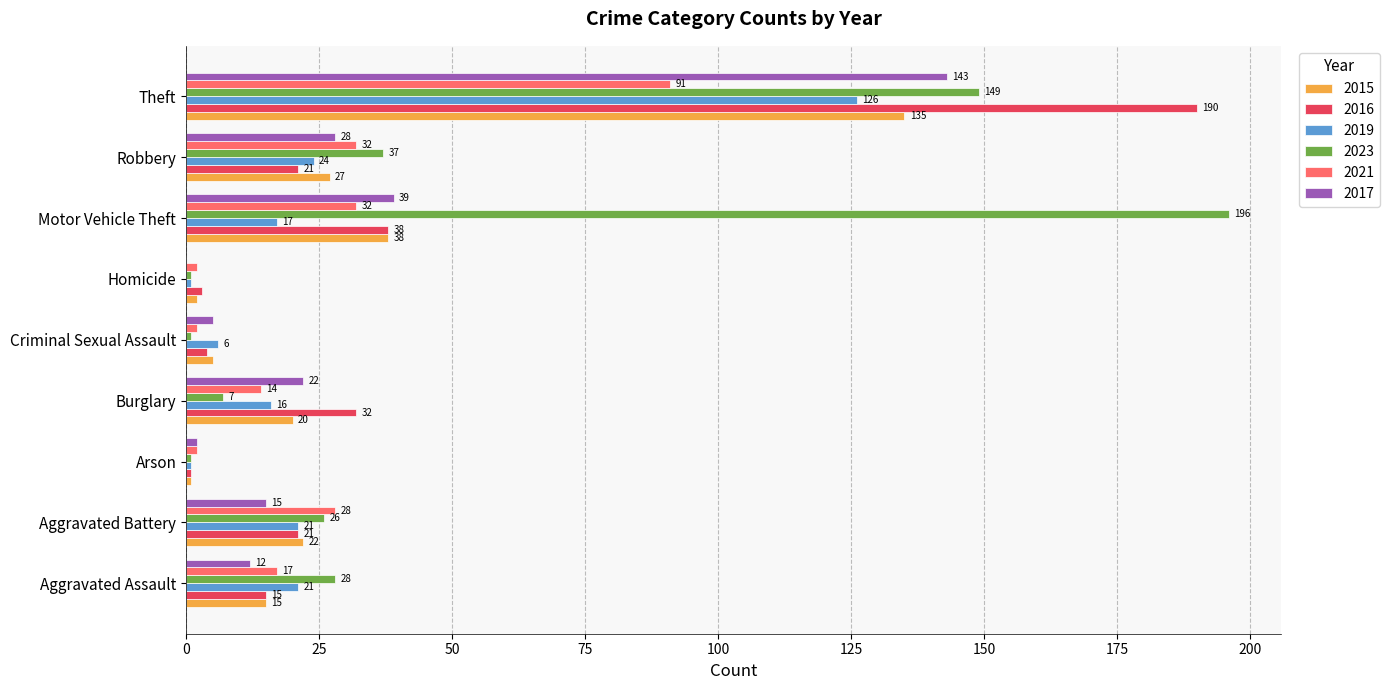

What is the sum of all 2021 values?

220